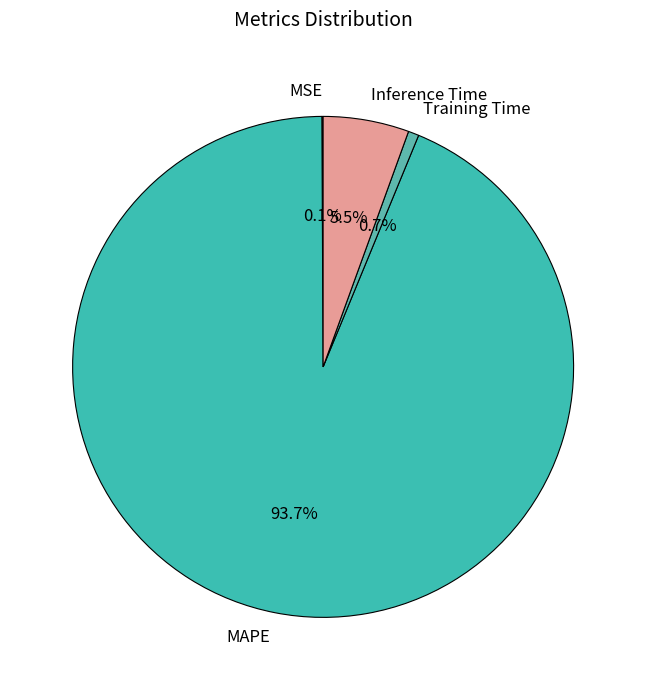

To the nearest percent, what is the difference between the largest and smallest slice percentages?

94%